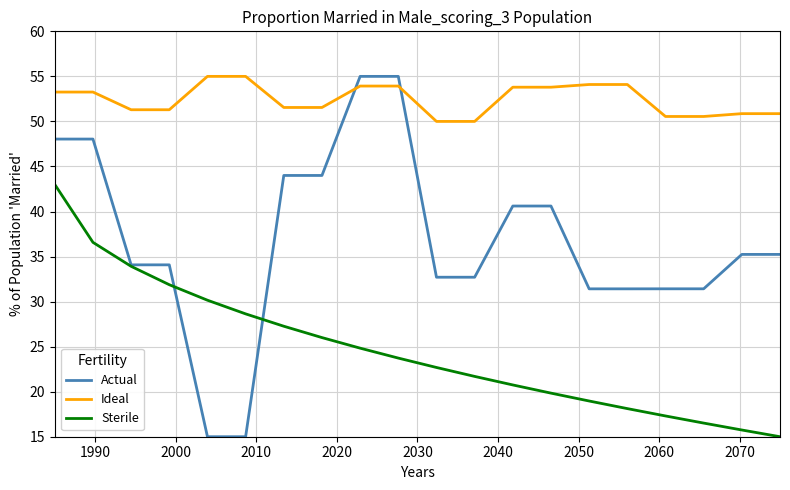

What is the greatest value displayed?

55.0